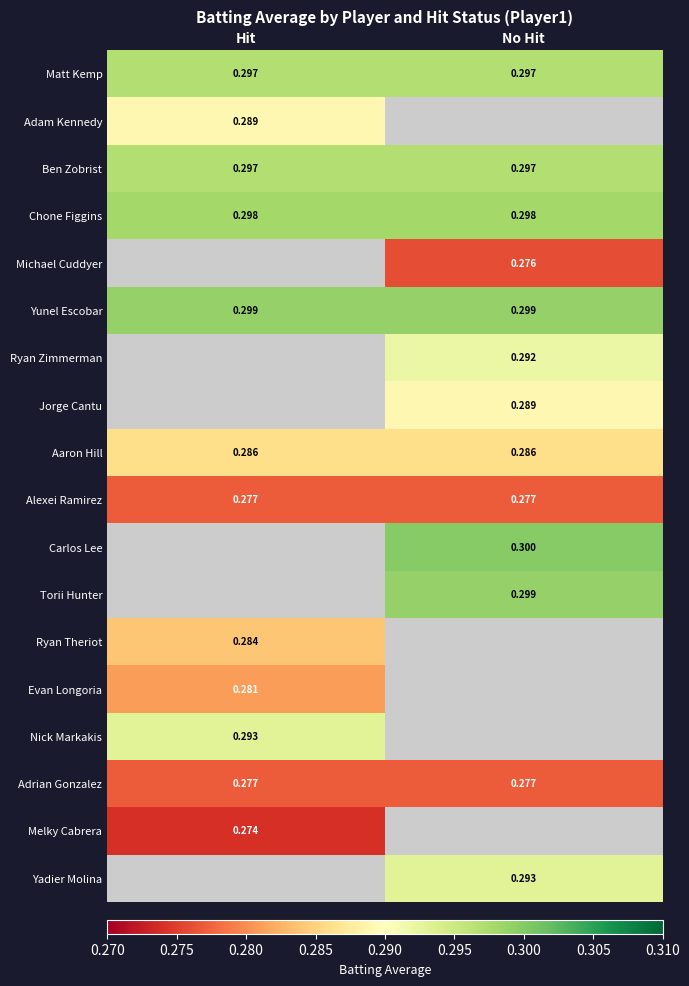

At which label does Yadier Molina reach its peak?

Hit